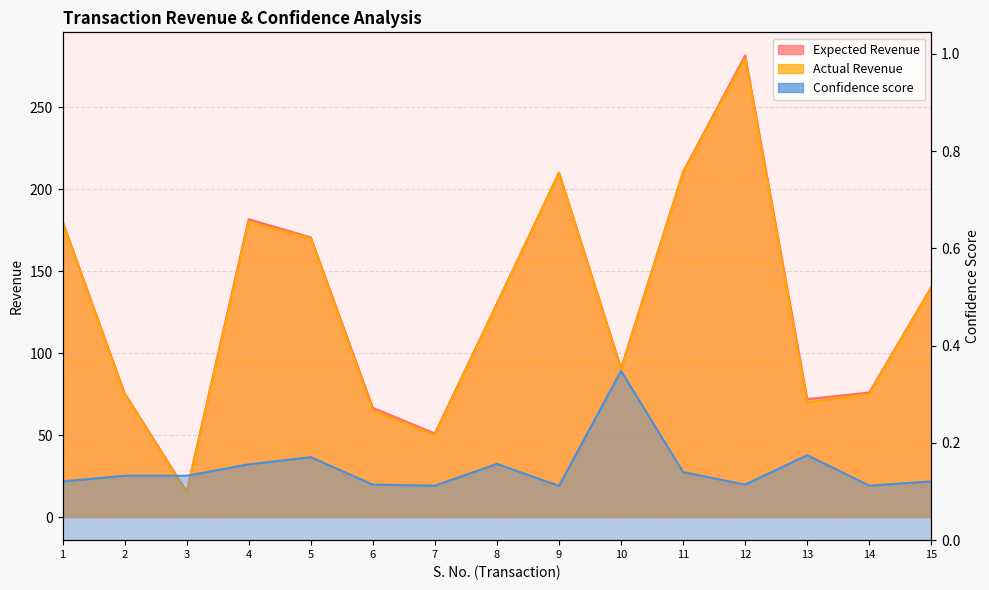

Count the Confidence score values in the range 0 to 1.

15